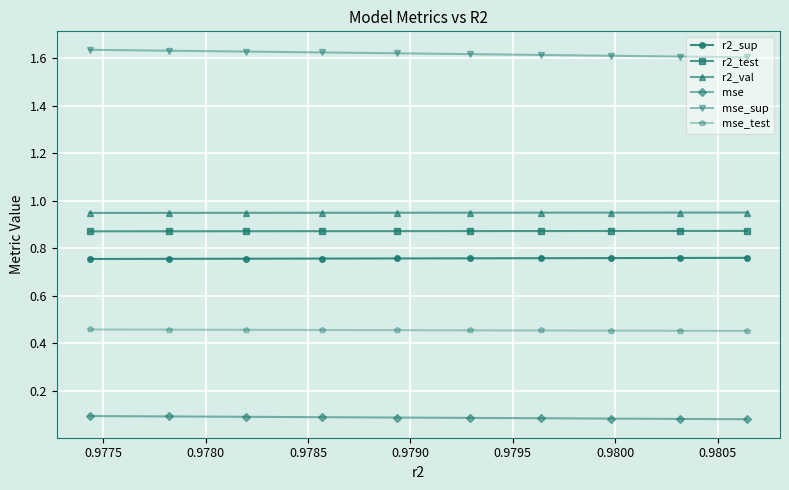

Which series has the largest total across all categories?

mse_sup